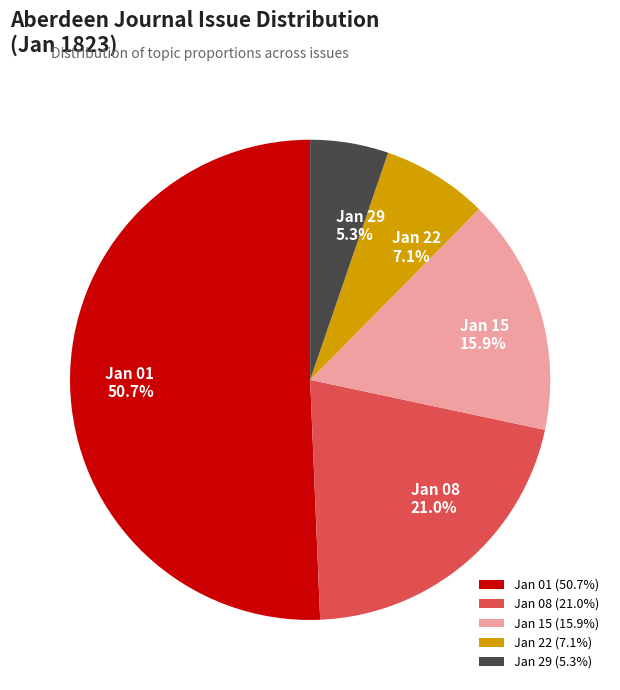

Which has a higher value, Jan 15 or Jan 08?

Jan 08